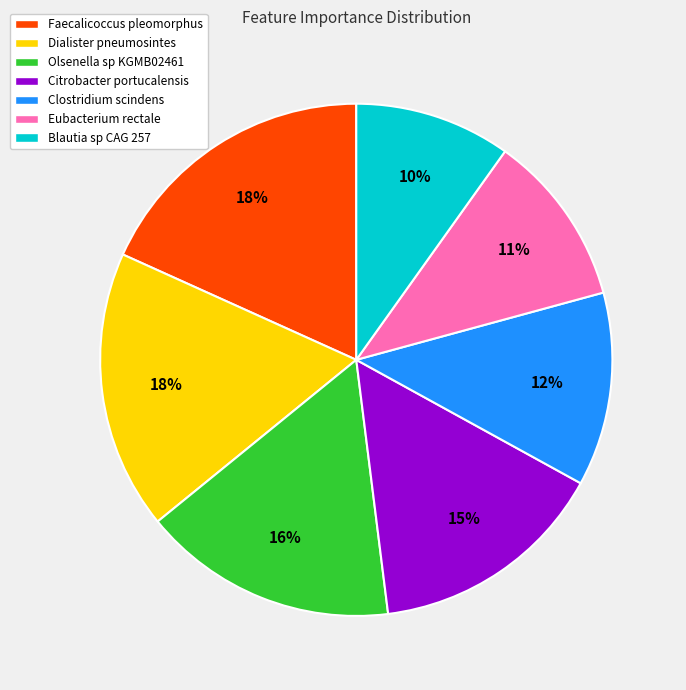

Is there a majority slice in this chart?

No